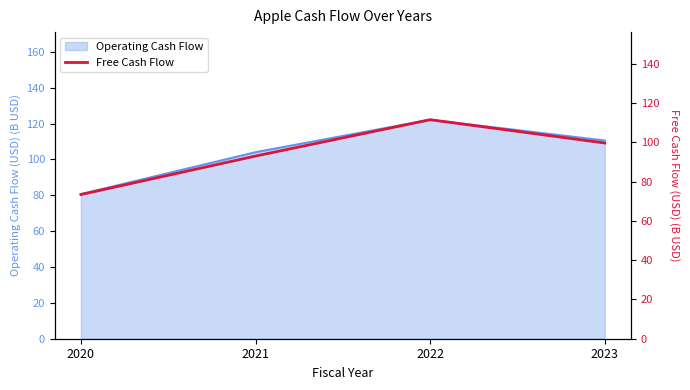

True or false: the data shows 73.4 at 2020.

True